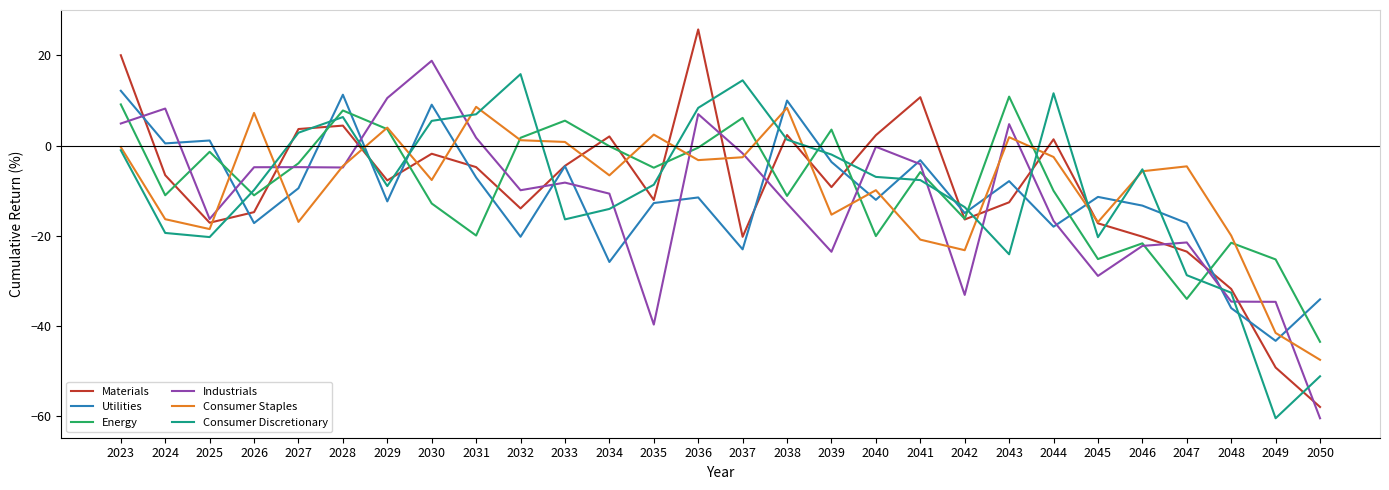

Between 2034 and 2041, which series saw the biggest shift?

Utilities